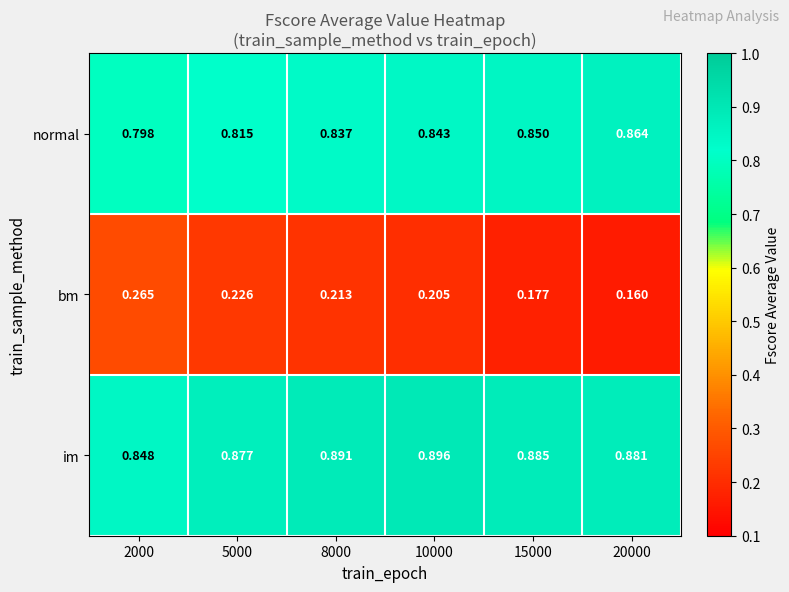

How many distinct data groups are displayed?

3